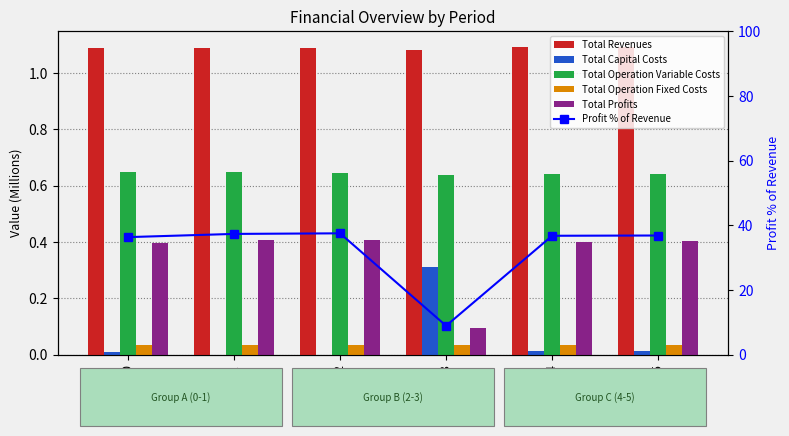

How many data points does each series have?

6